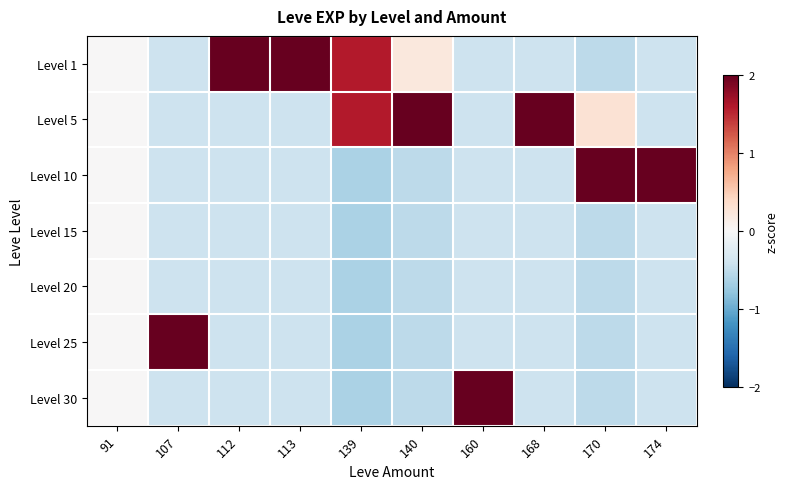

How many series are shown in this chart?

7